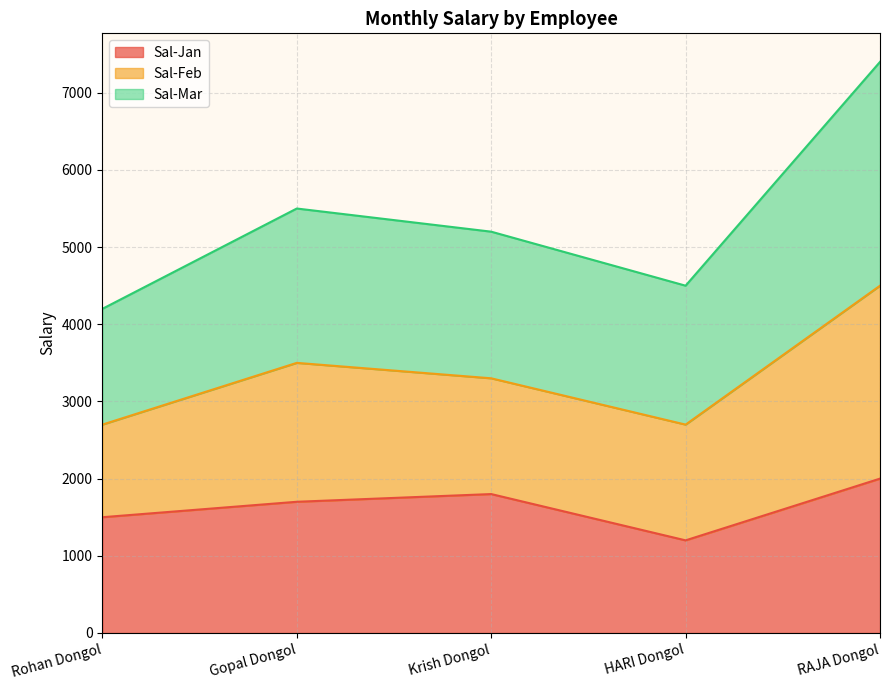

How many data points in Sal-Mar are less than 5200?

2